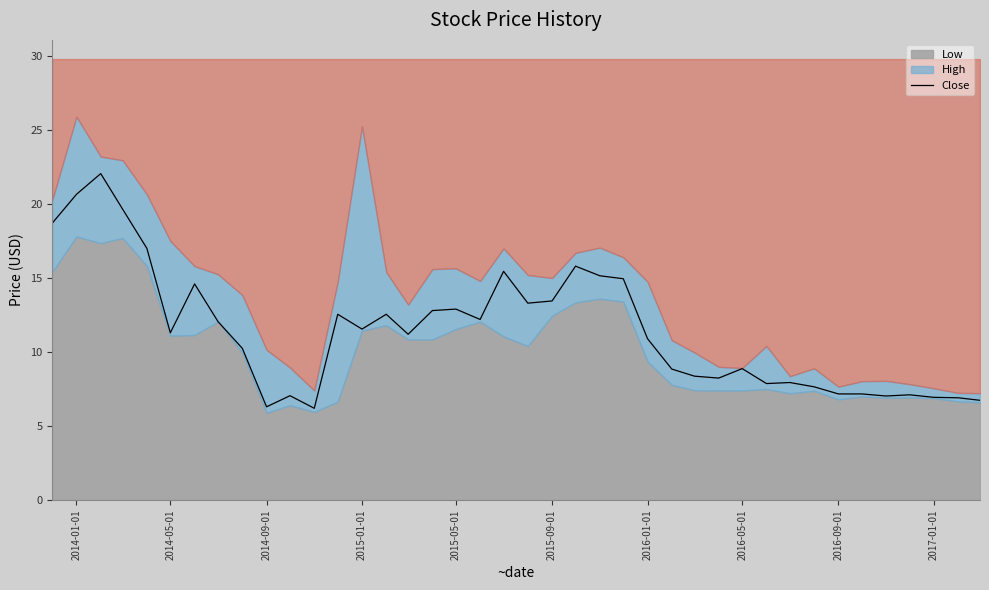

Is it true that the value at 2016-01-01 is 10.9?

True